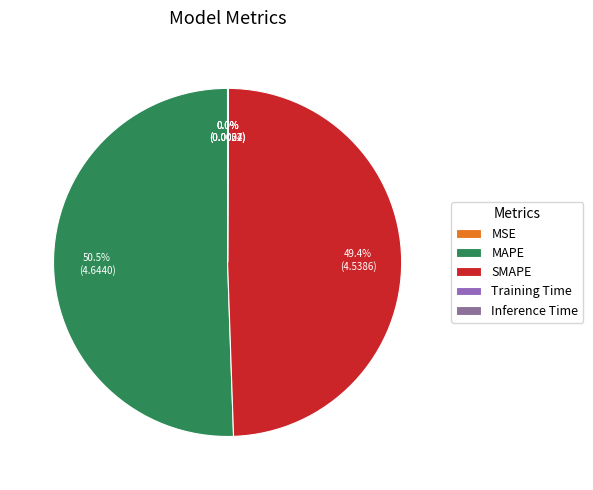

Is there any slice that represents more than half of the pie?

Yes